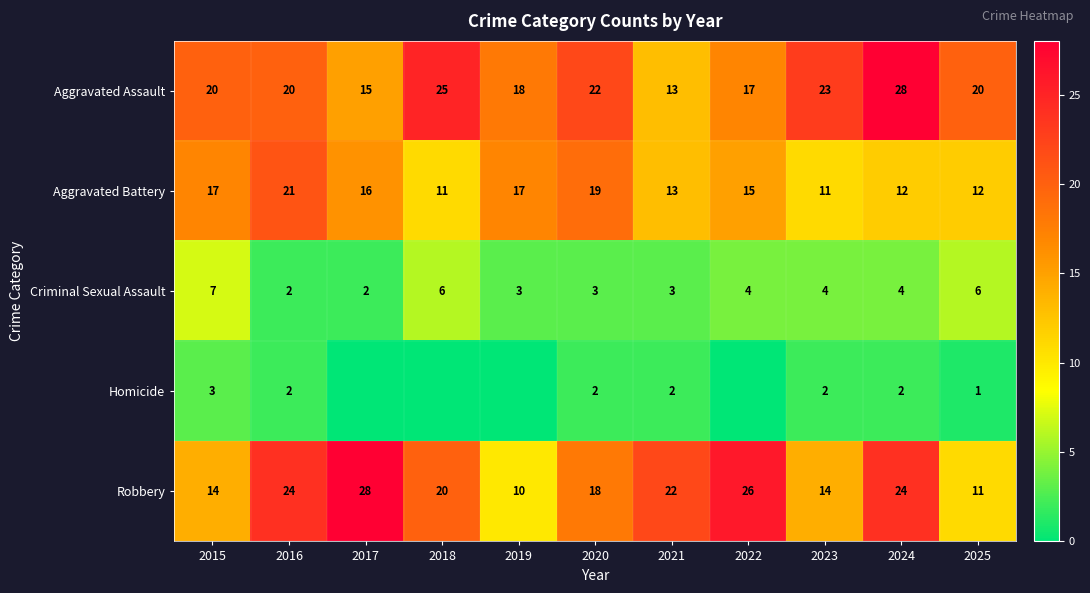

Between 2018 and 2025, which is larger?

2018